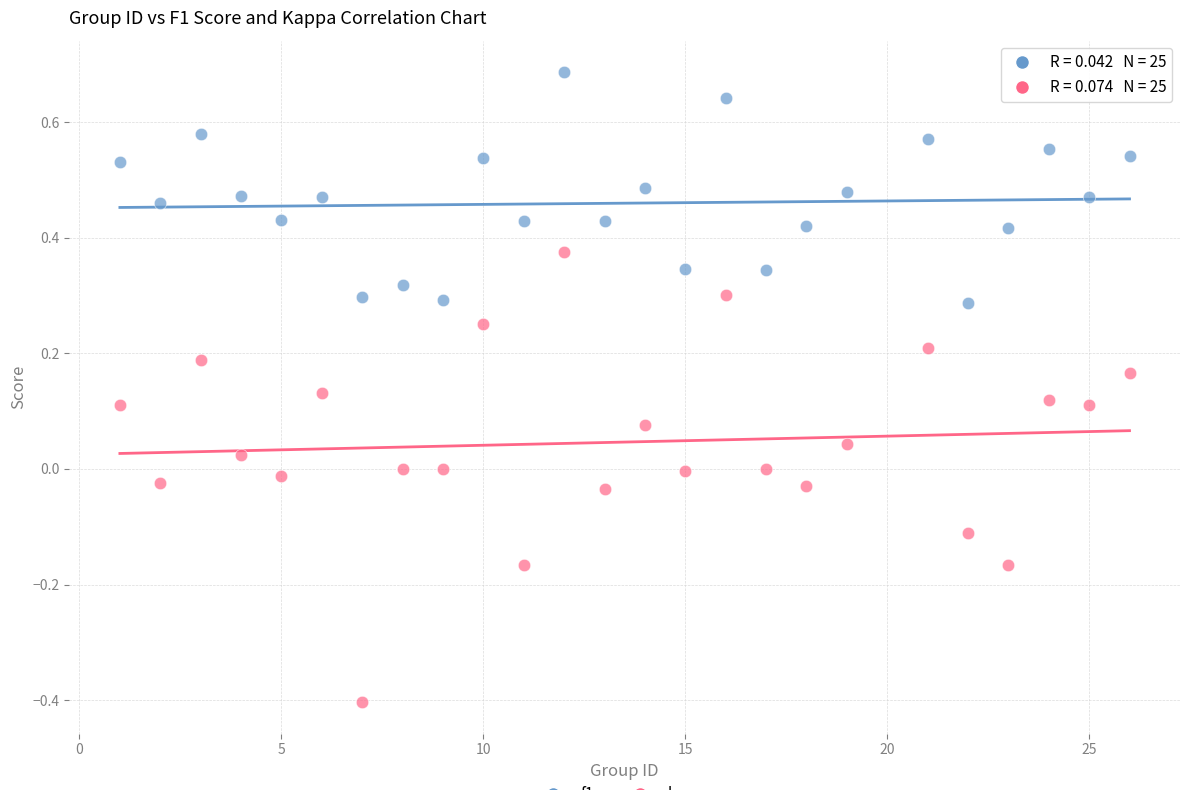

Across all data points, what is the range of X values (max minus min)?

25.0